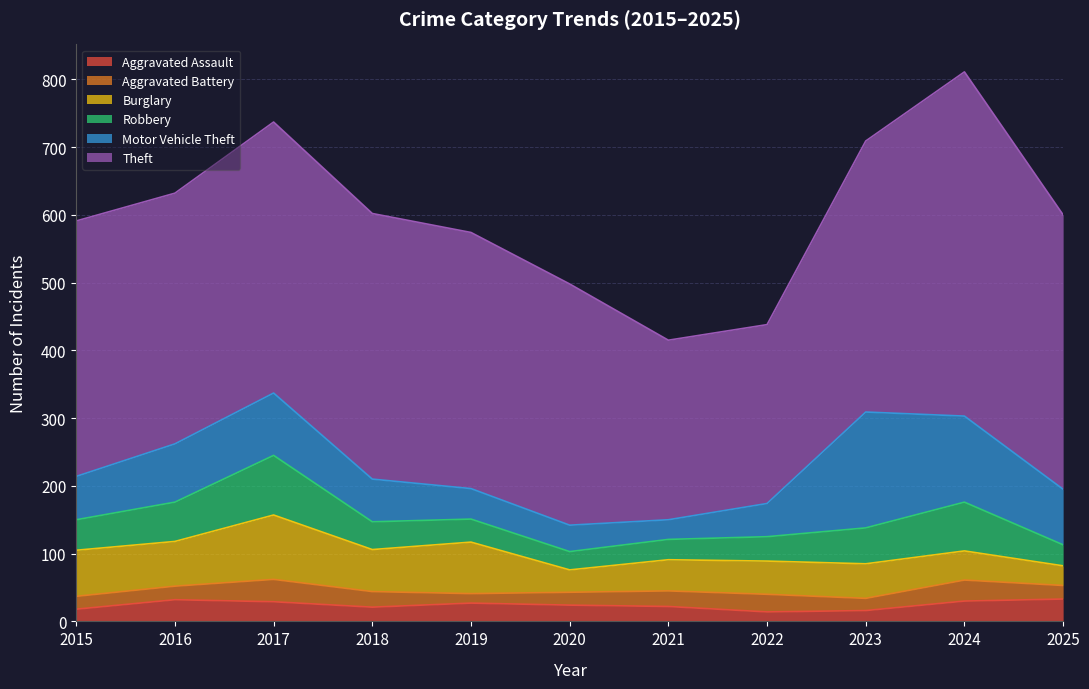

True or false: Theft has more than 2 interior local peaks.

False